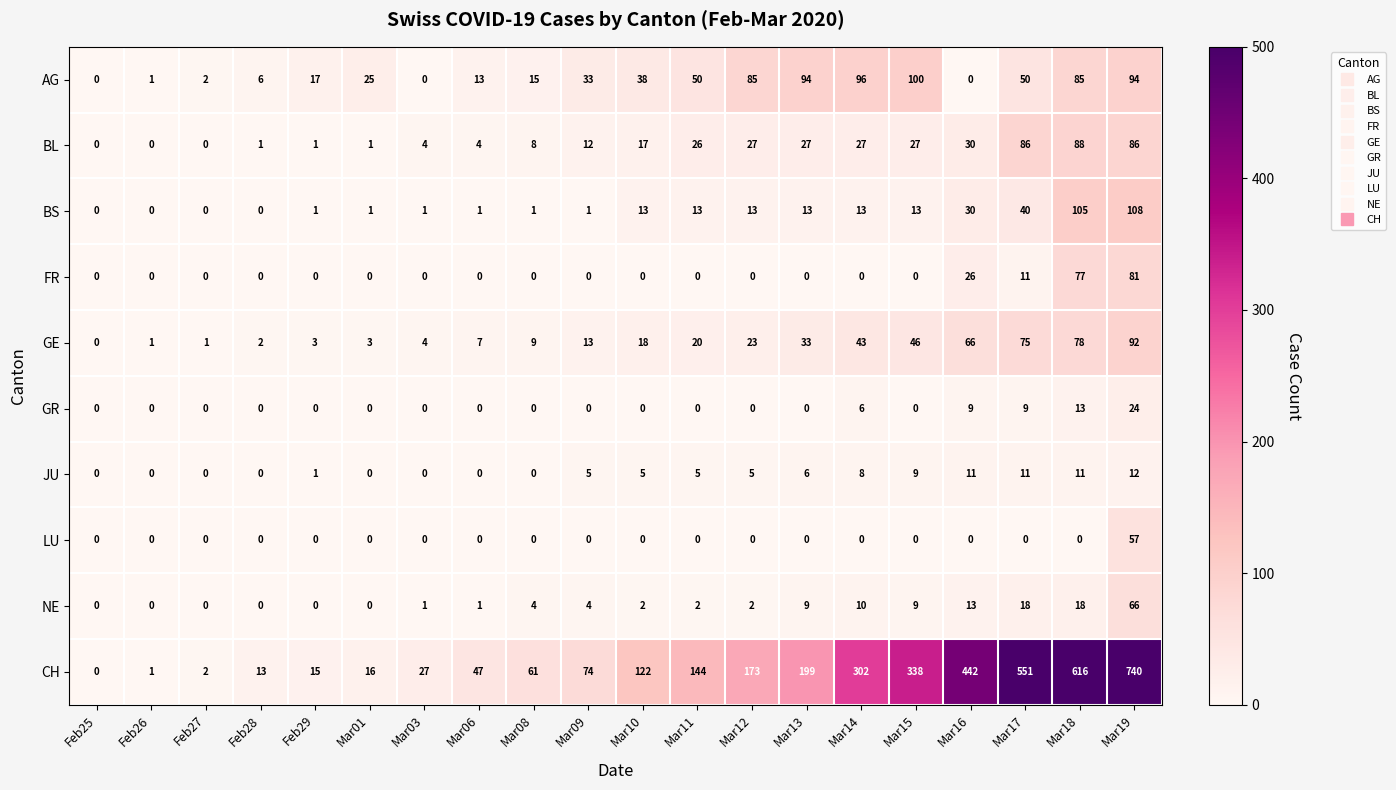

List the series in order of their peak value, lowest first.

JU, GR, LU, NE, FR, BL, GE, AG, BS, CH